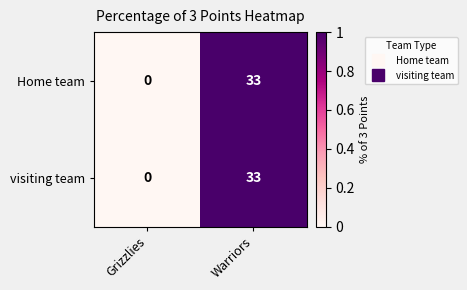

What is the total value across all series at Warriors?

66